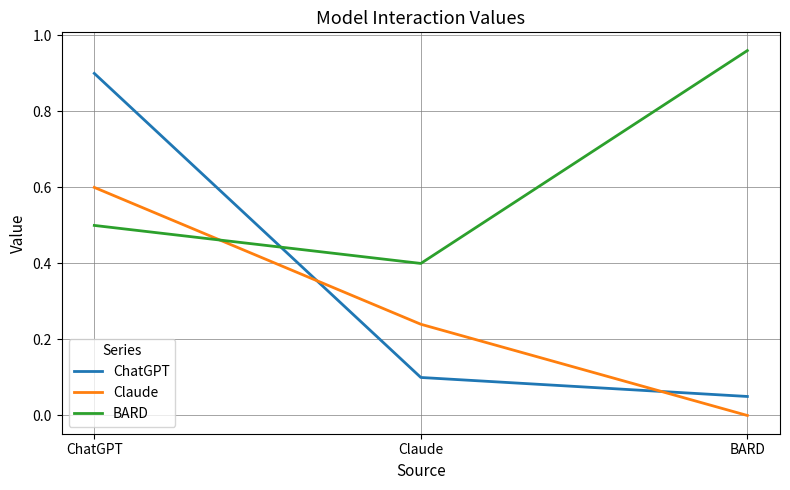

Count the Claude values in the range 0 to 1.

3